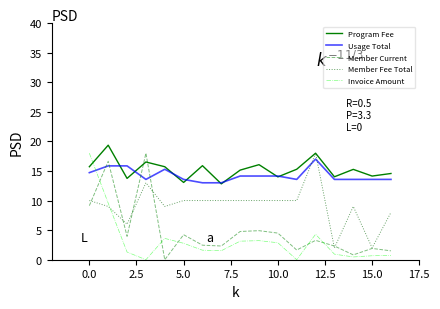

What is the highest value of the Member Fee Total series?

18.0